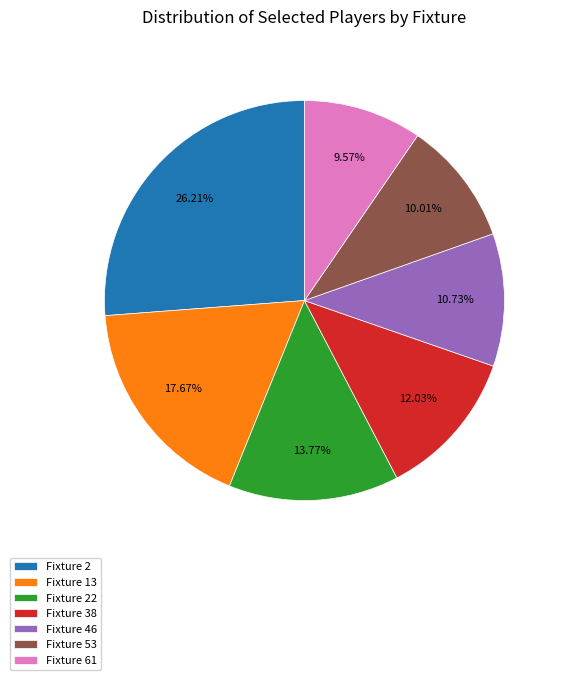

Is it true that Fixture 53 is 1% of the pie?

False